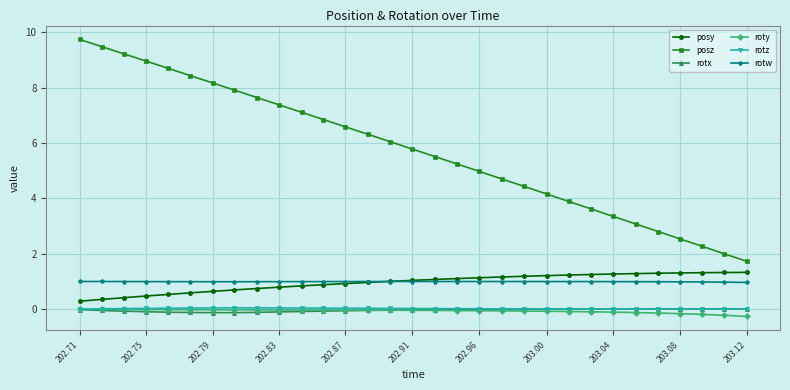

What is the maximum value shown in the chart?

9.7